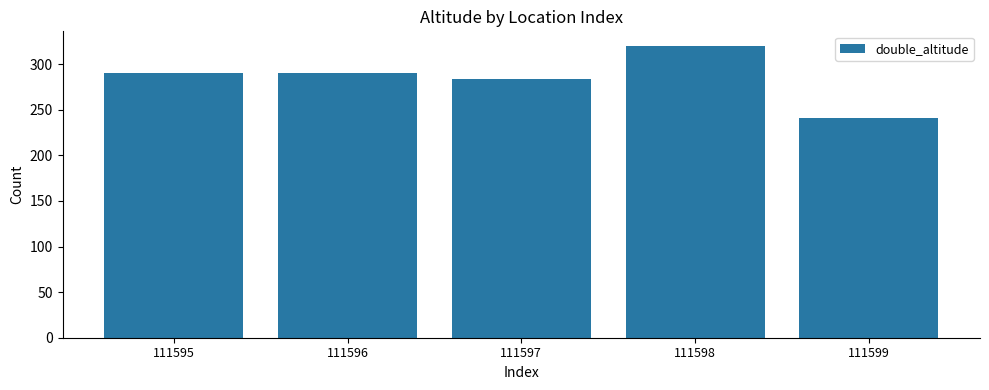

What is the difference between the values at 111595 and 111599?

49